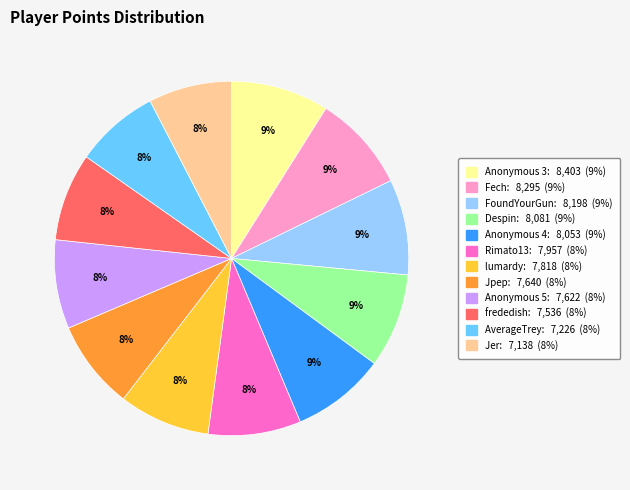

Does Jer represent more than half of the total?

No